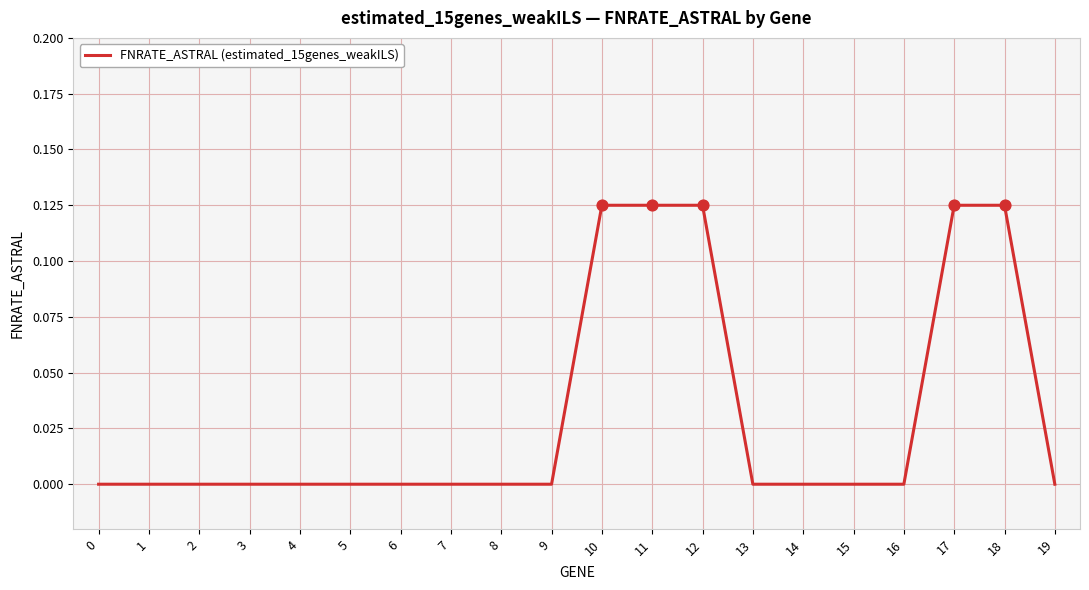

Is it true that the value at 7 is 0.1?

False